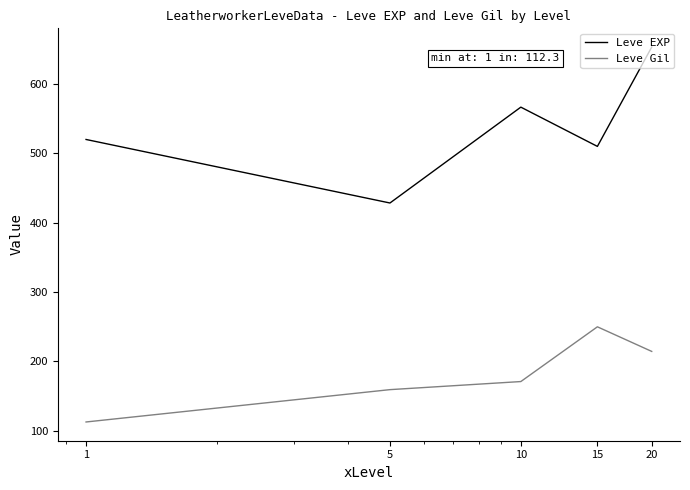

Rank the series by their maximum value, from highest to lowest.

Leve EXP, Leve Gil